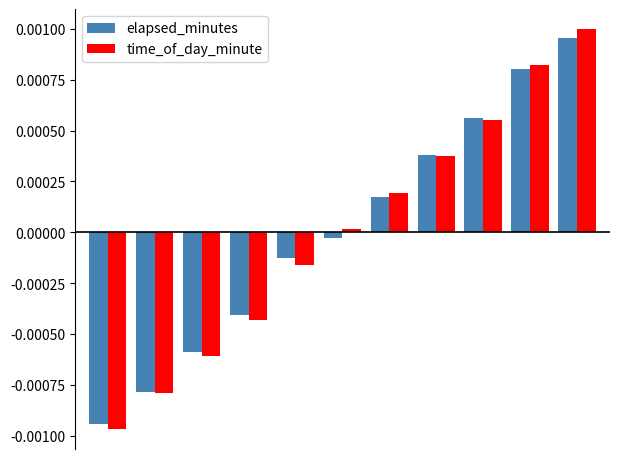

Which series has the largest range (max minus min)?

time_of_day_minute